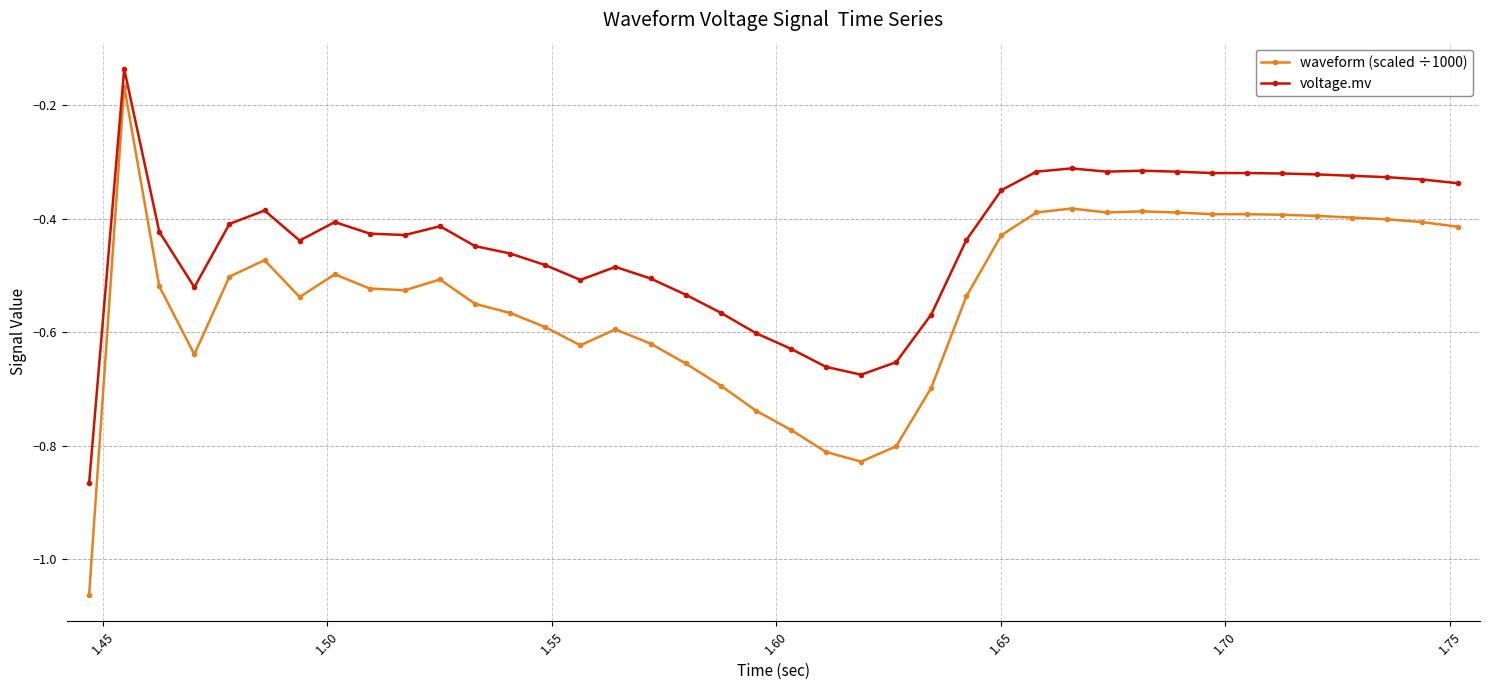

Rank the series by their average value, from highest to lowest.

voltage.mv, waveform (scaled ÷1000)